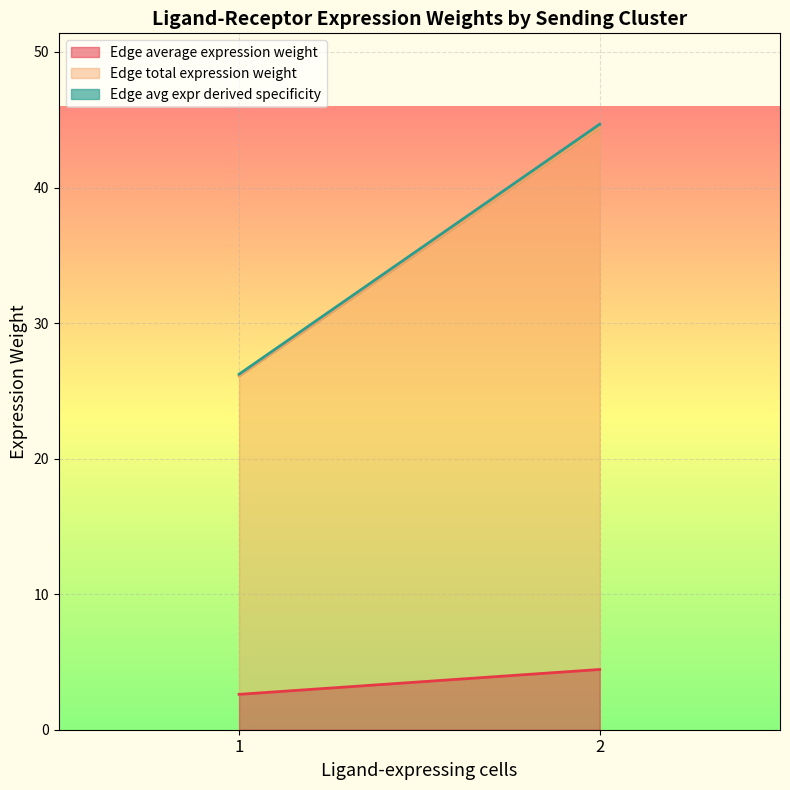

Rank the categories by Edge average expression weight value from lowest to highest.

1, 2